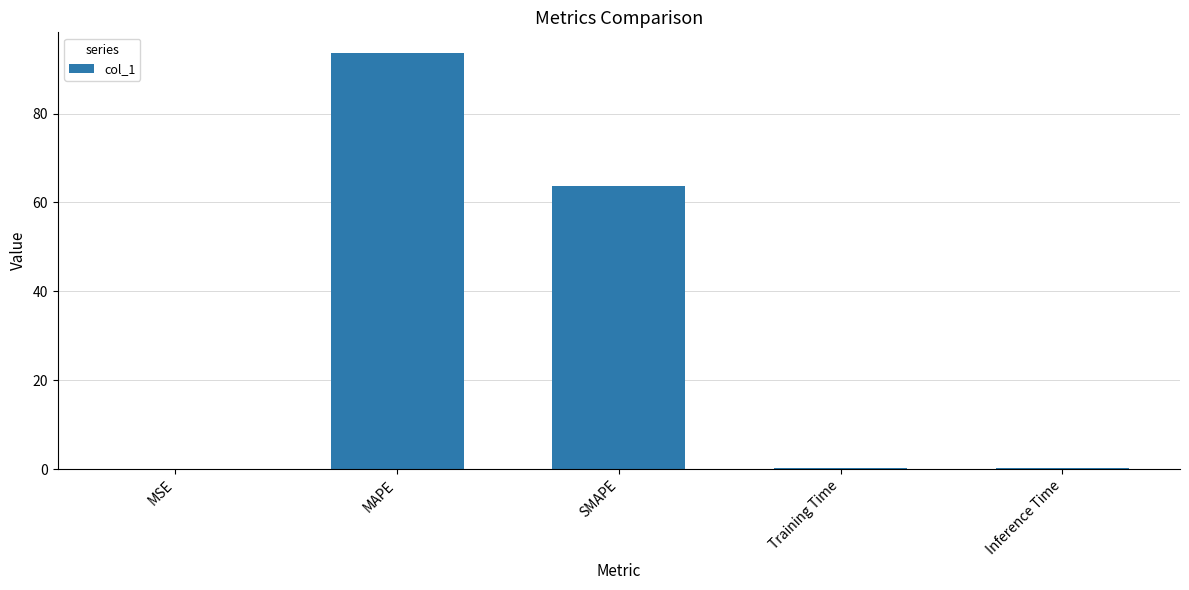

True or false: the data shows 63.8 at SMAPE.

True